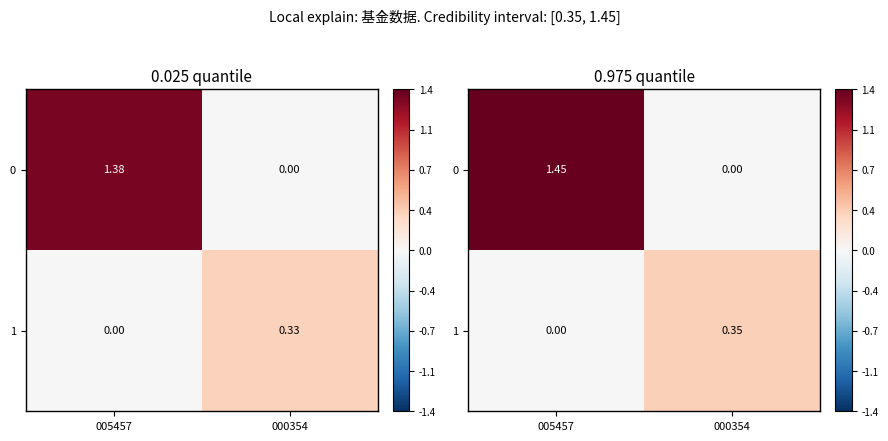

How many data points in 0 are above 1?

1